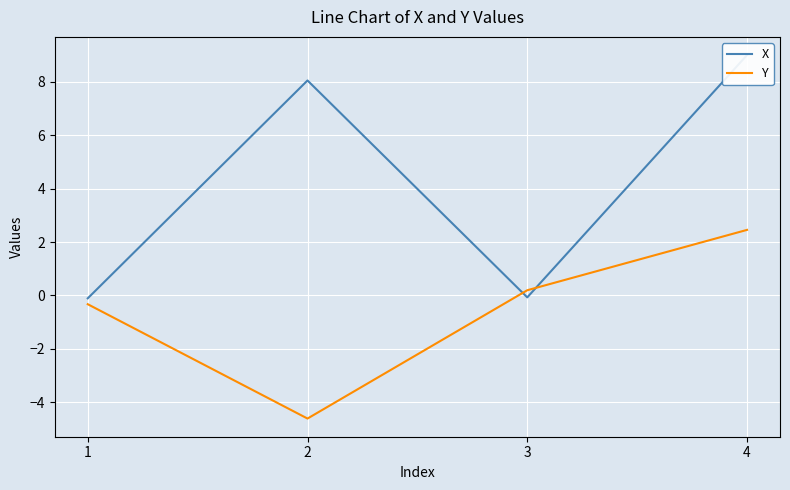

At how many categories does at least one series exceed 7?

2